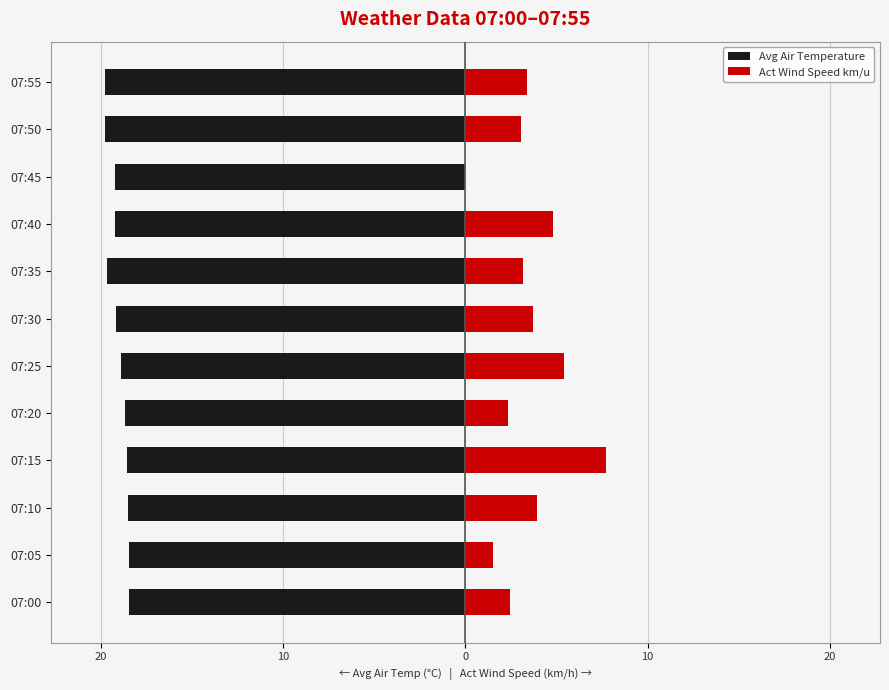

What is the value of the Act Wind Speed km/u bar at the 8th from the left?

3.2